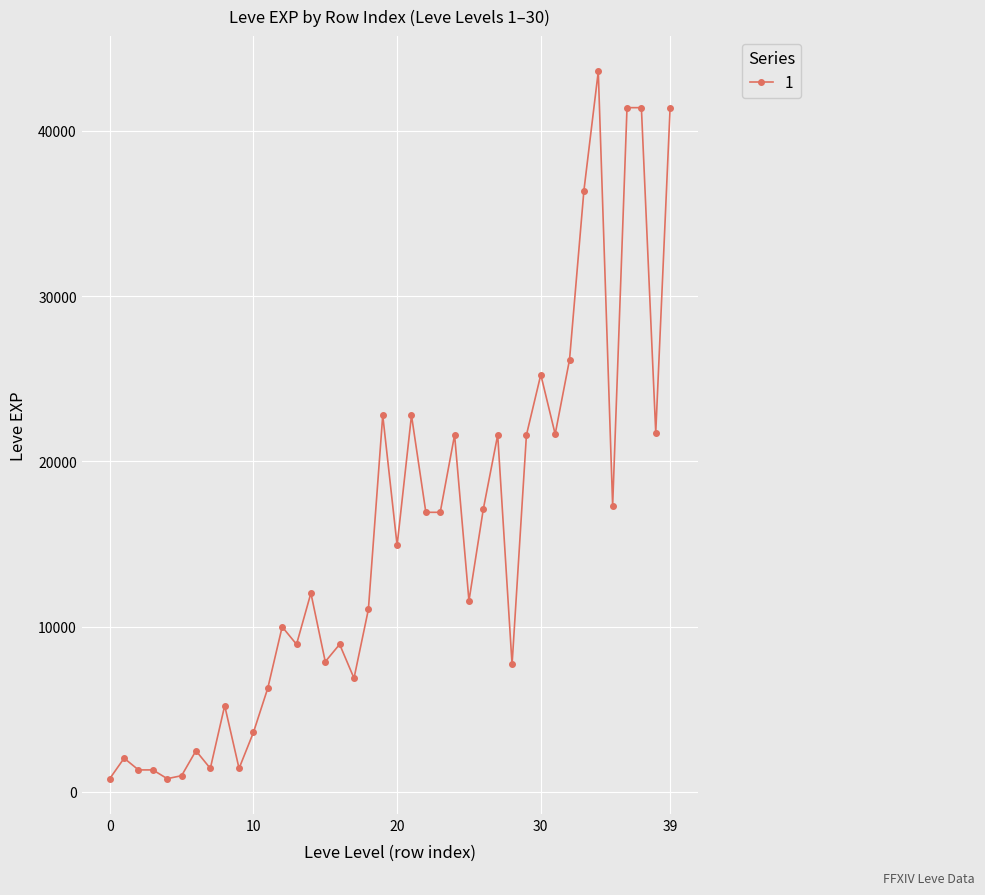

What is the maximum value shown in the chart?

43600